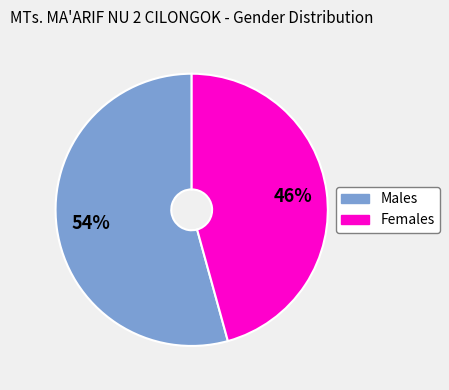

True or false: Males accounts for 43% of the total.

False